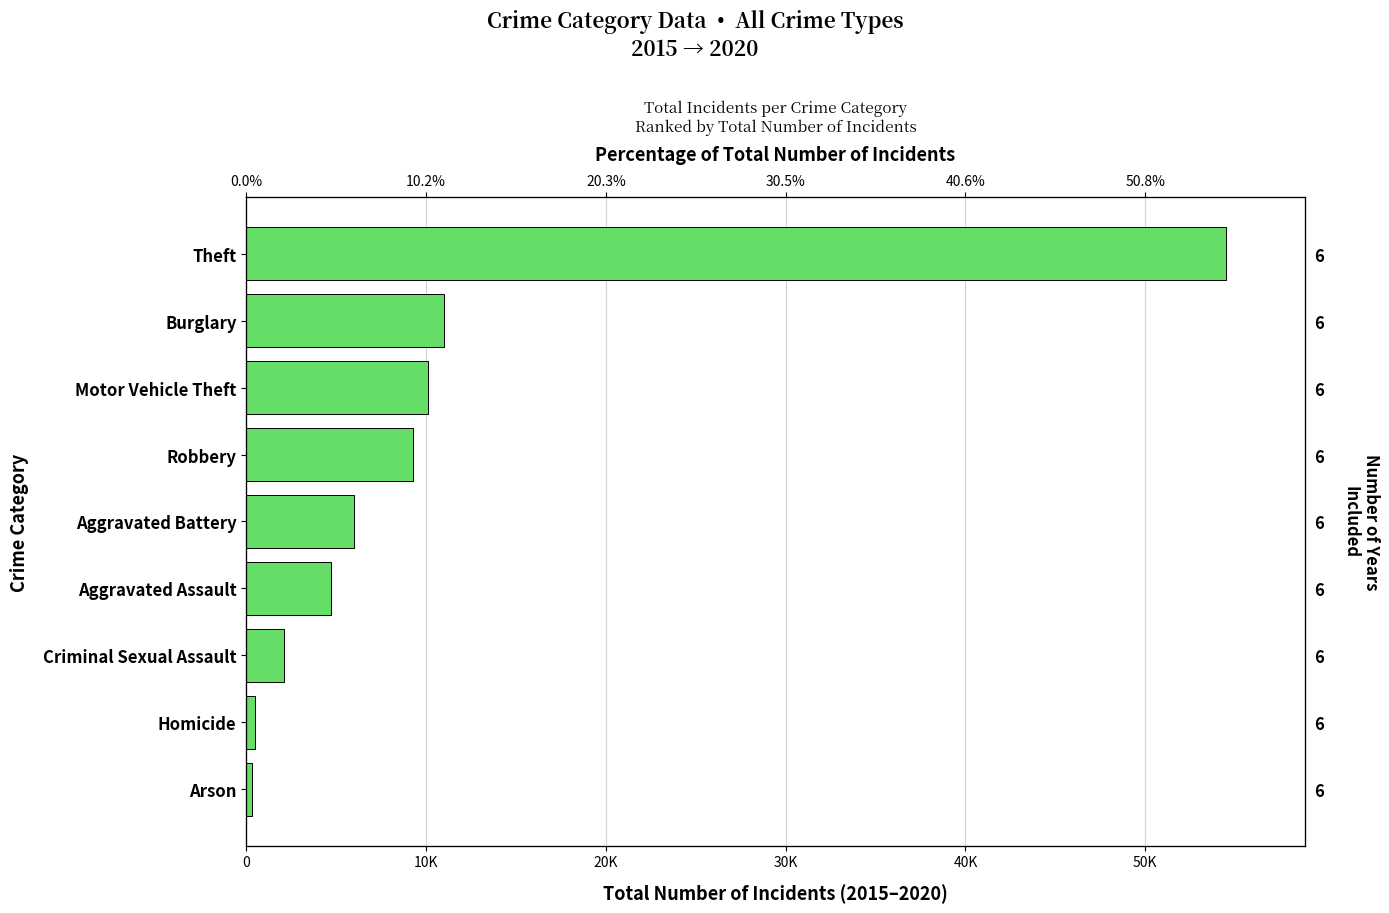

Reading left to right, transcribe all the data shown in this chart.

345	480	2100	4720	6018	9268	10102	10975	54513